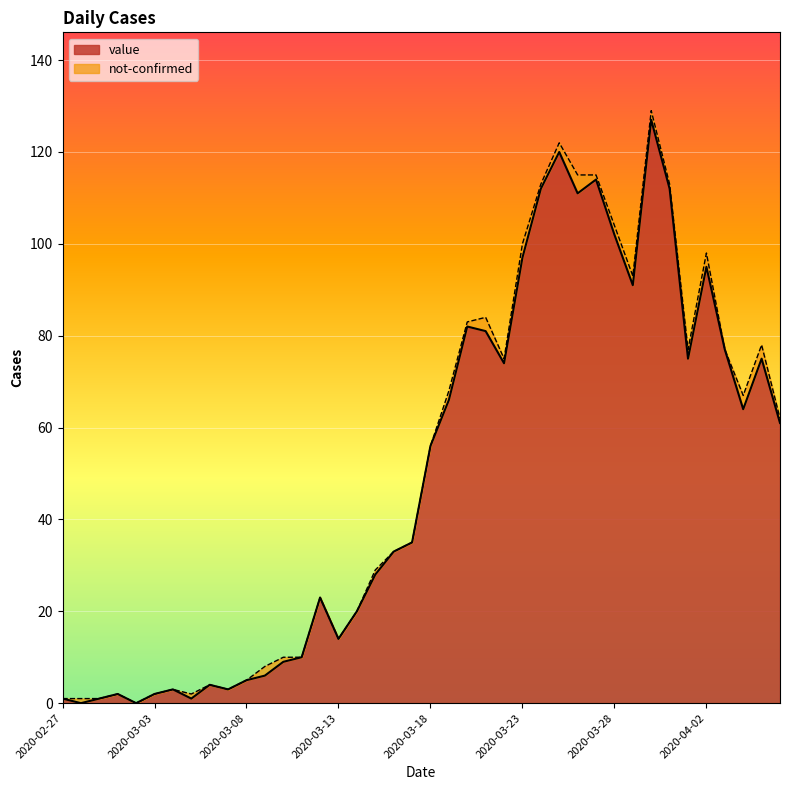

How many data points are above 56?

19